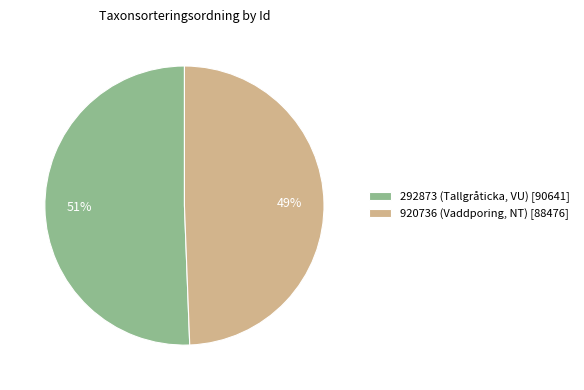

What percentage is the 292873 (Tallgråticka, VU) slice, to the nearest percent?

51%